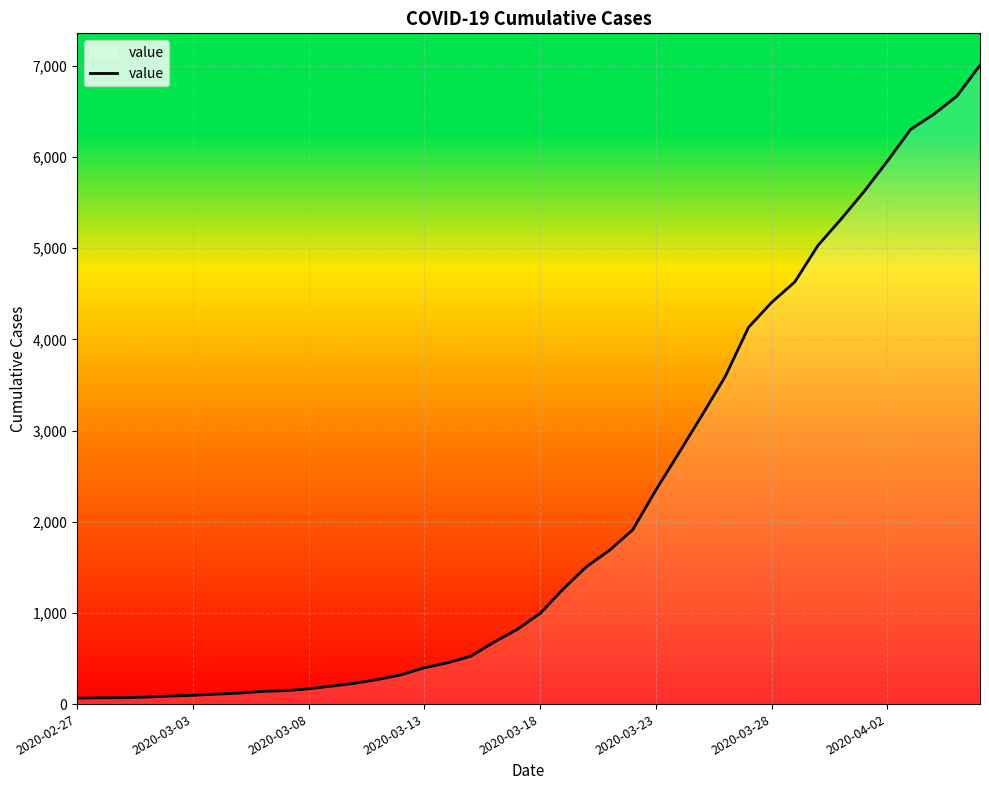

What is the greatest value displayed?

7005